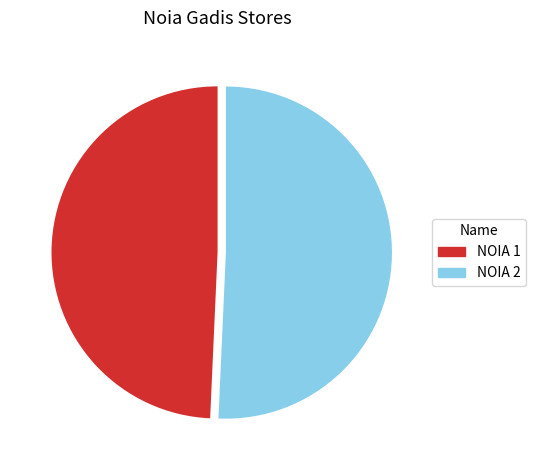

Do NOIA 2 and NOIA 1 together represent more than half of the pie?

Yes